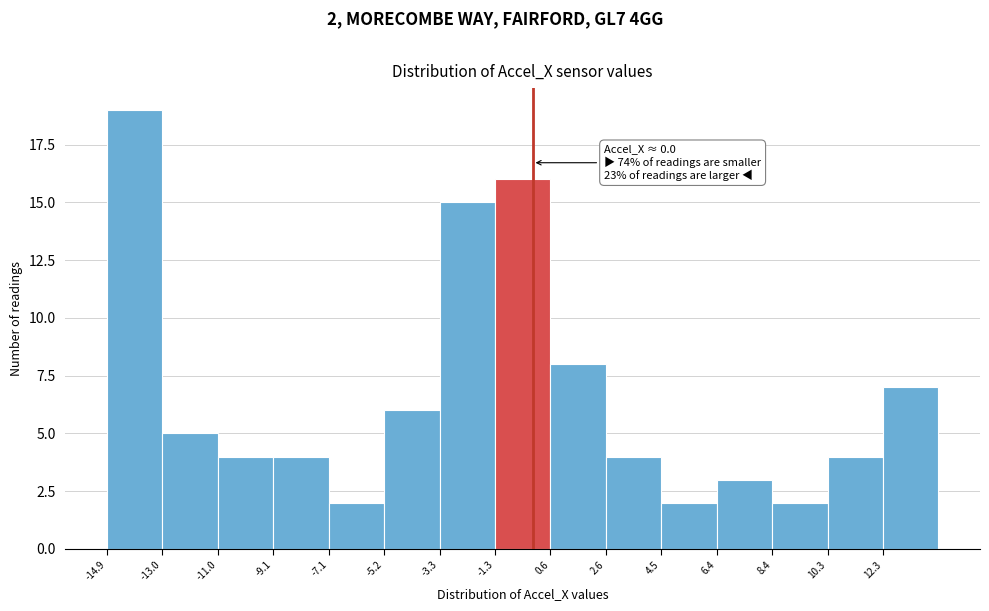

Which range on the x-axis has the tallest bar?

-14.90 to -12.96